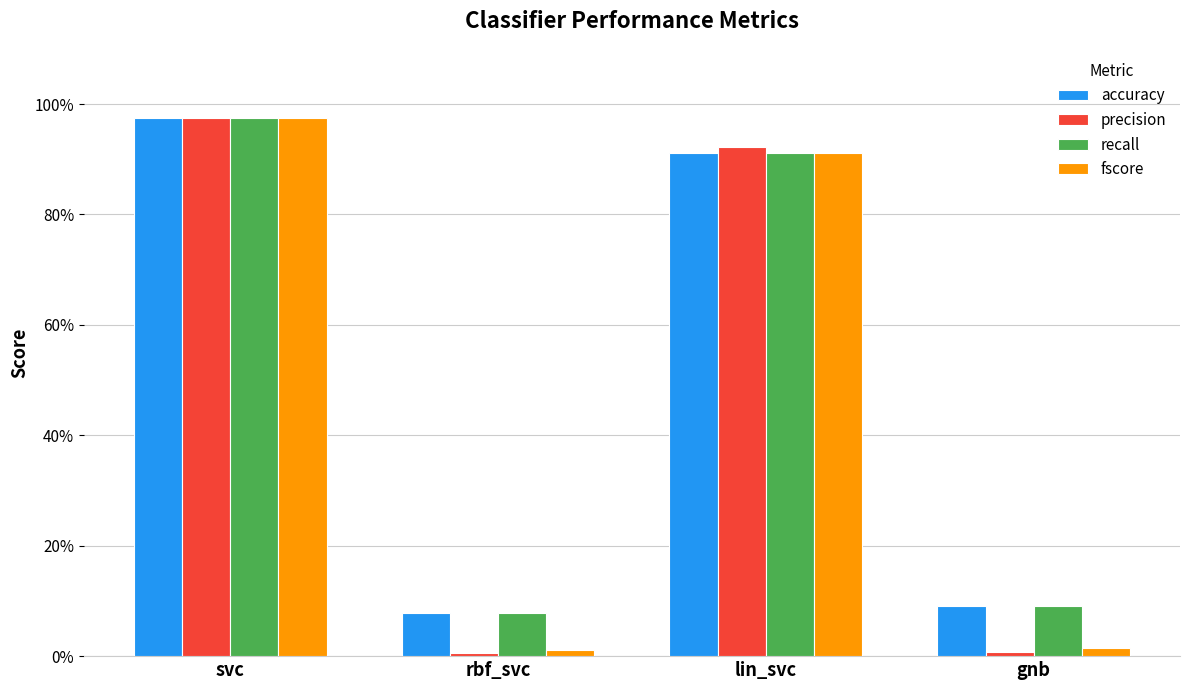

Are the bars horizontal?

No